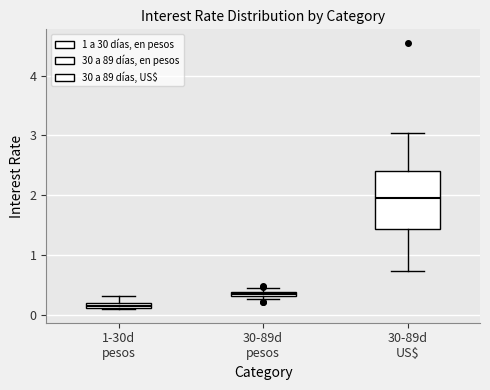

Comparing the boxes themselves (not the whiskers), which one is the tallest?

30-89d US$